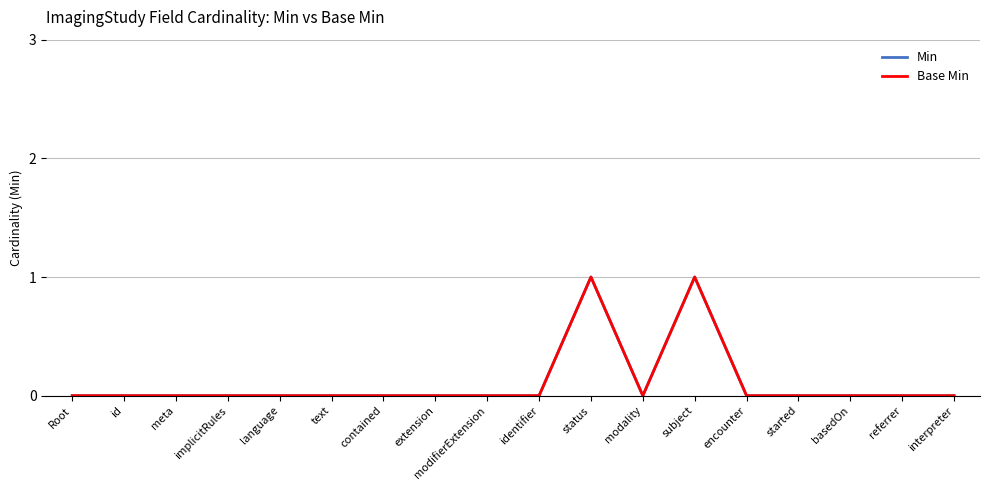

Does the chart have visible grid lines?

Yes